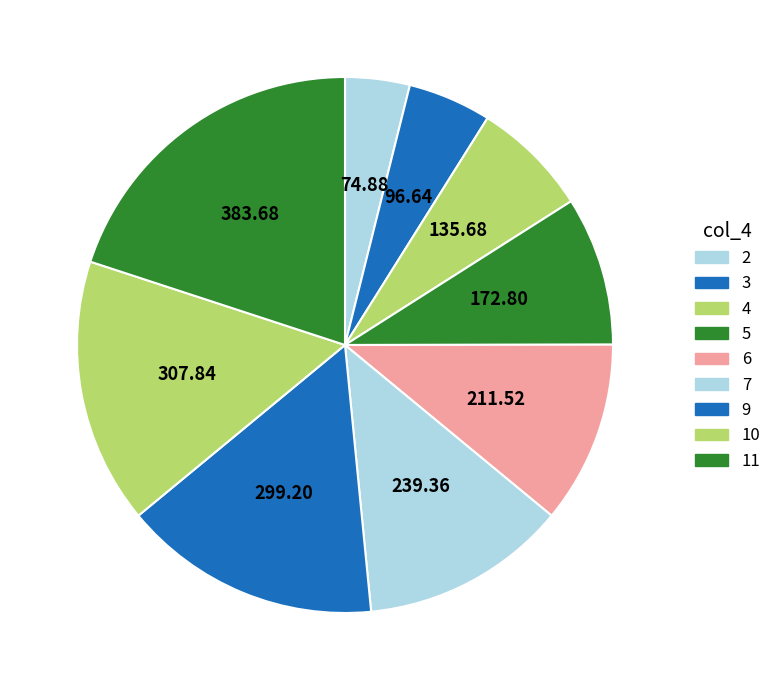

True or false: 4 accounts for 15% of the total.

False